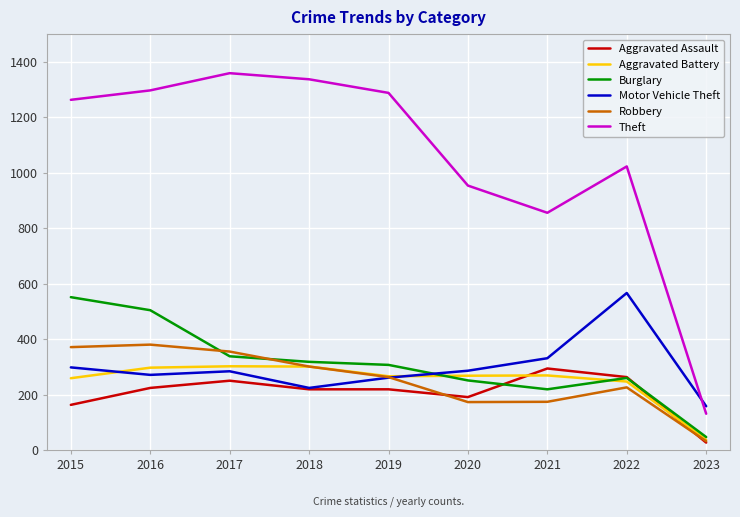

True or false: Motor Vehicle Theft has a value of 332 at 2021.

True